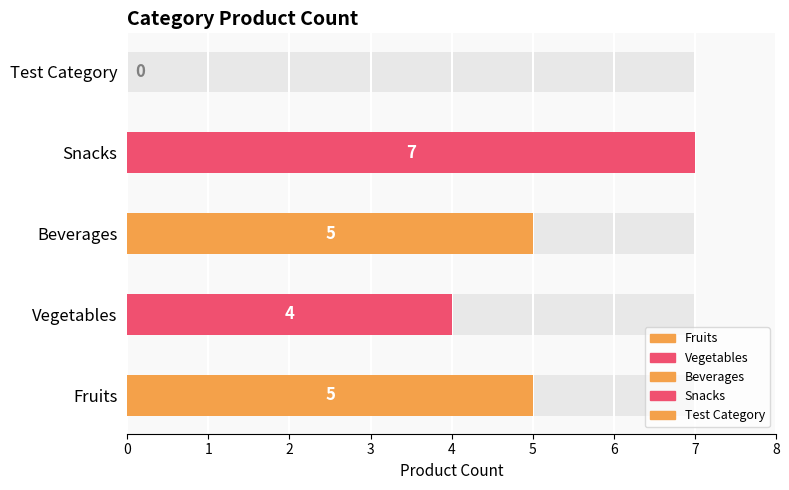

List the labels in order of value, smallest first.

Test Category, Vegetables, Fruits, Beverages, Snacks